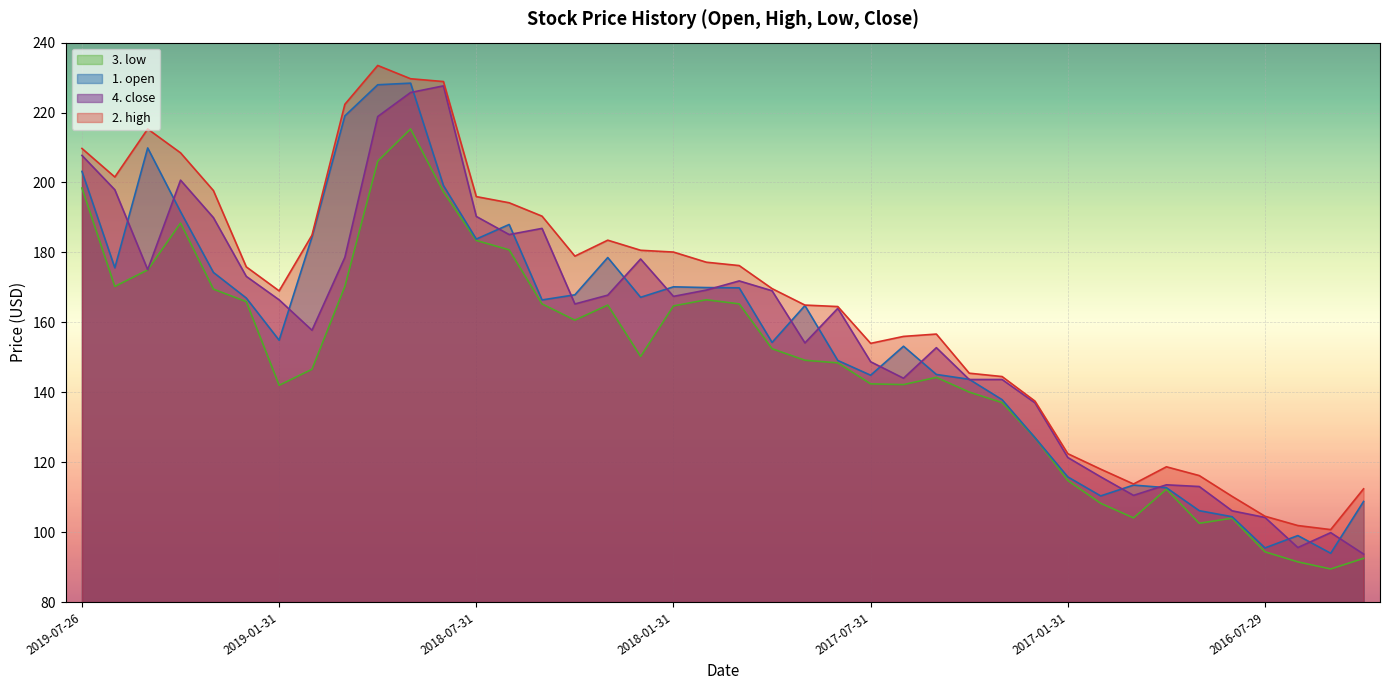

Is the value of 3. low at 2016-12-30 greater than the value of 2. high at 2017-11-30?

No